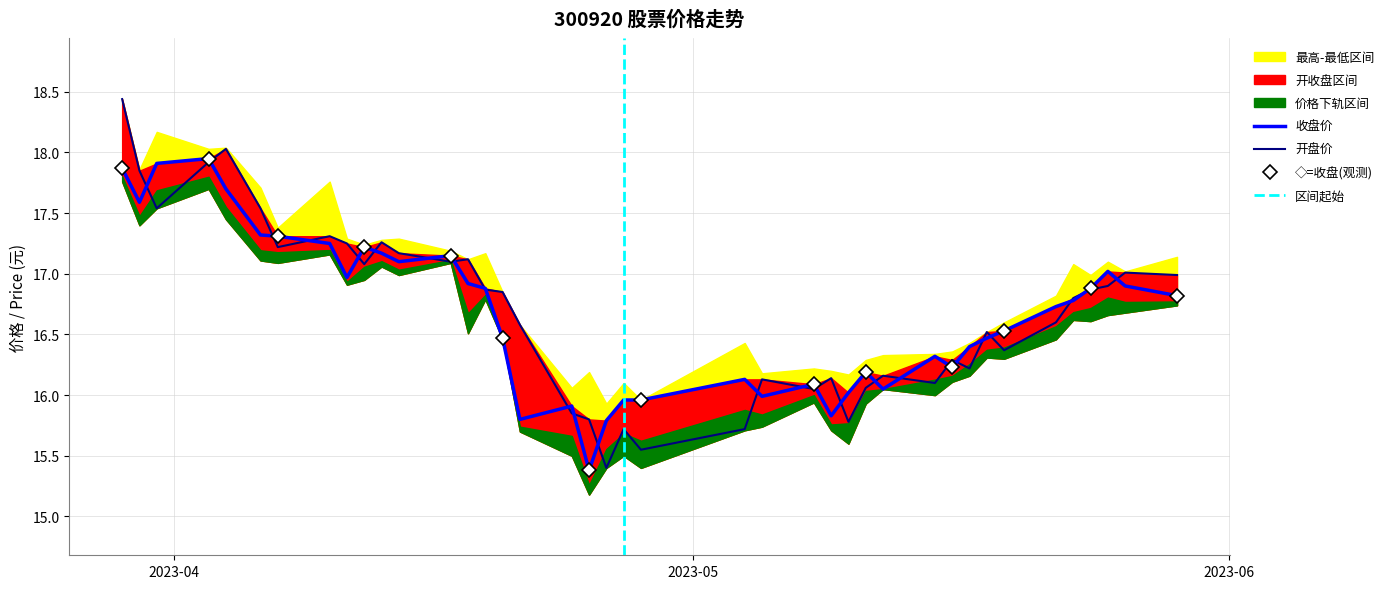

What is the difference between the maximum and second lowest values in the 开盘 series?

2.9